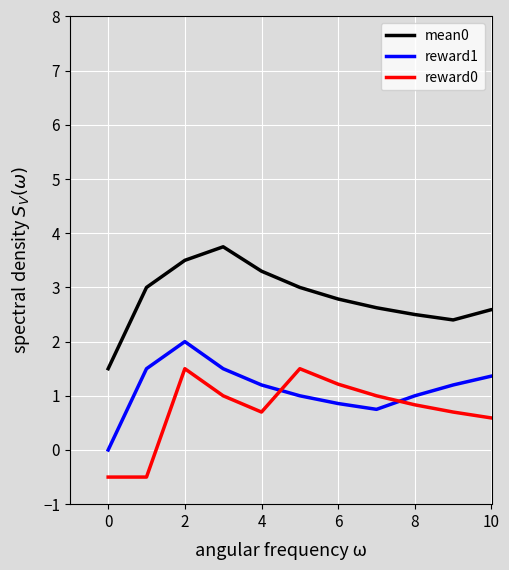

True or false: mean0 and reward1 intersect in this chart.

False